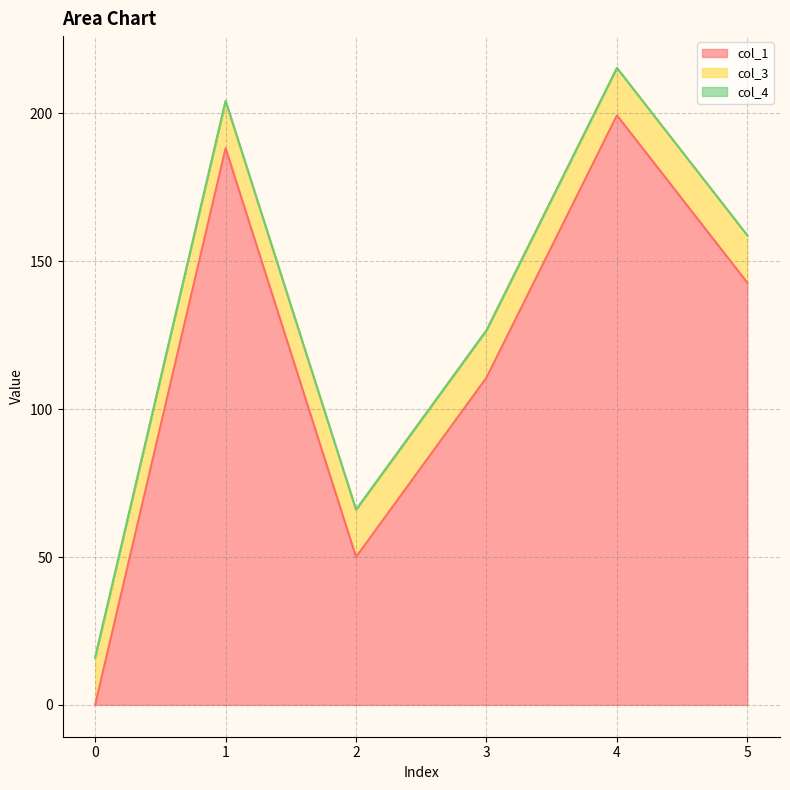

In col_1, how many points are higher than both neighbors (excluding endpoints)?

2